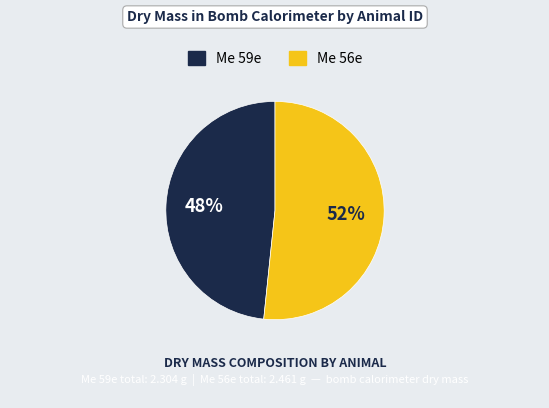

Is there any slice that represents more than half of the pie?

Yes